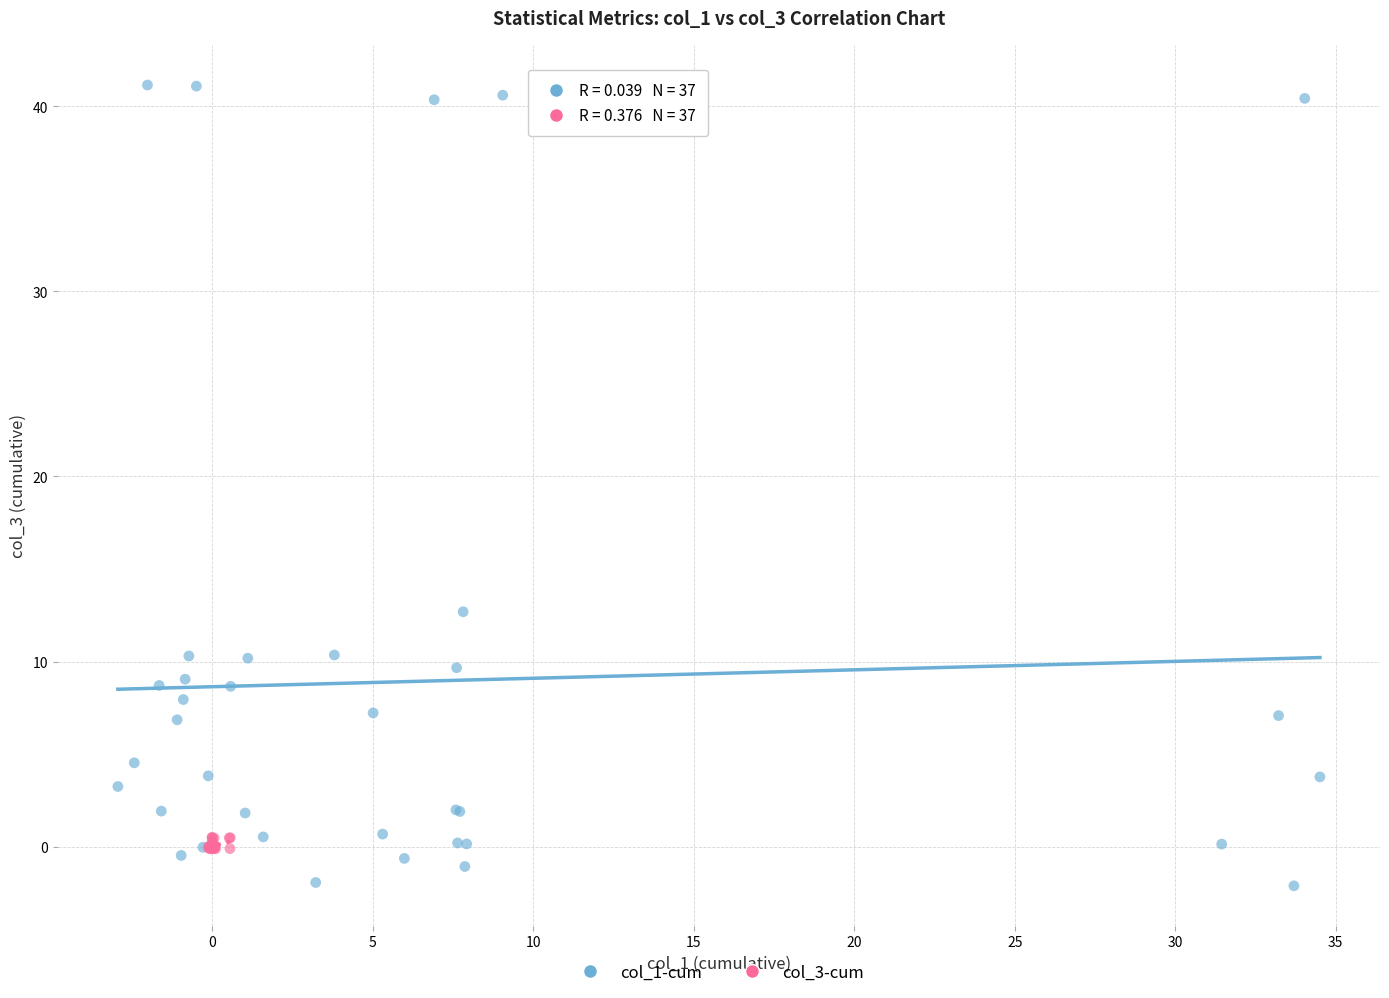

What are all the series names shown in the legend?

col_1-cum, col_3-cum